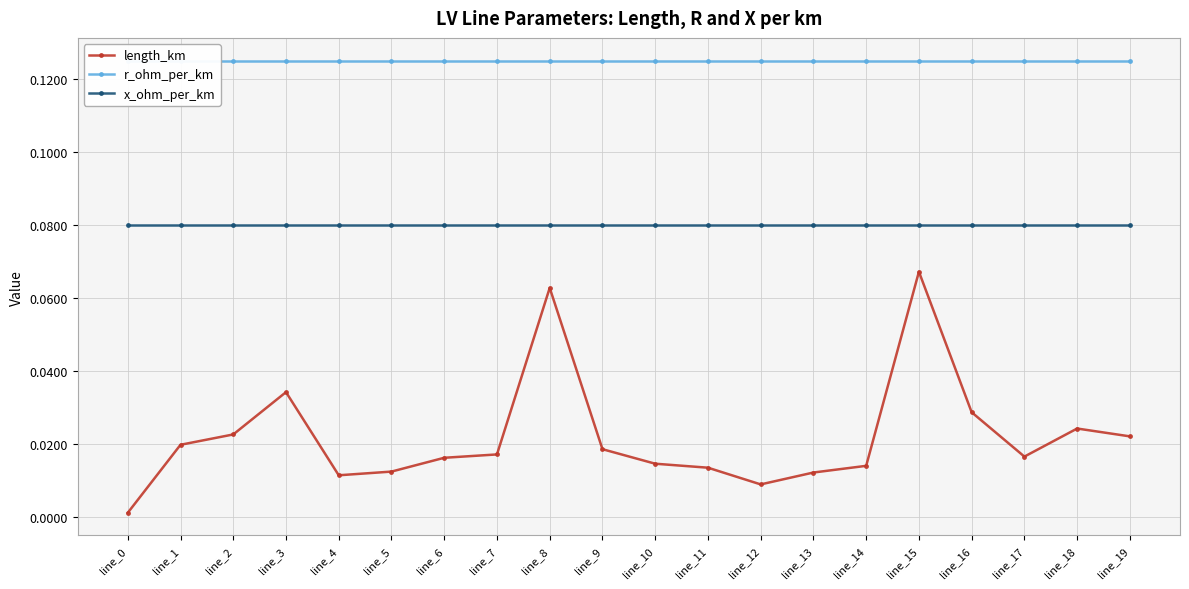

What is the difference between the maximum and second lowest values in the length_km series?

0.1